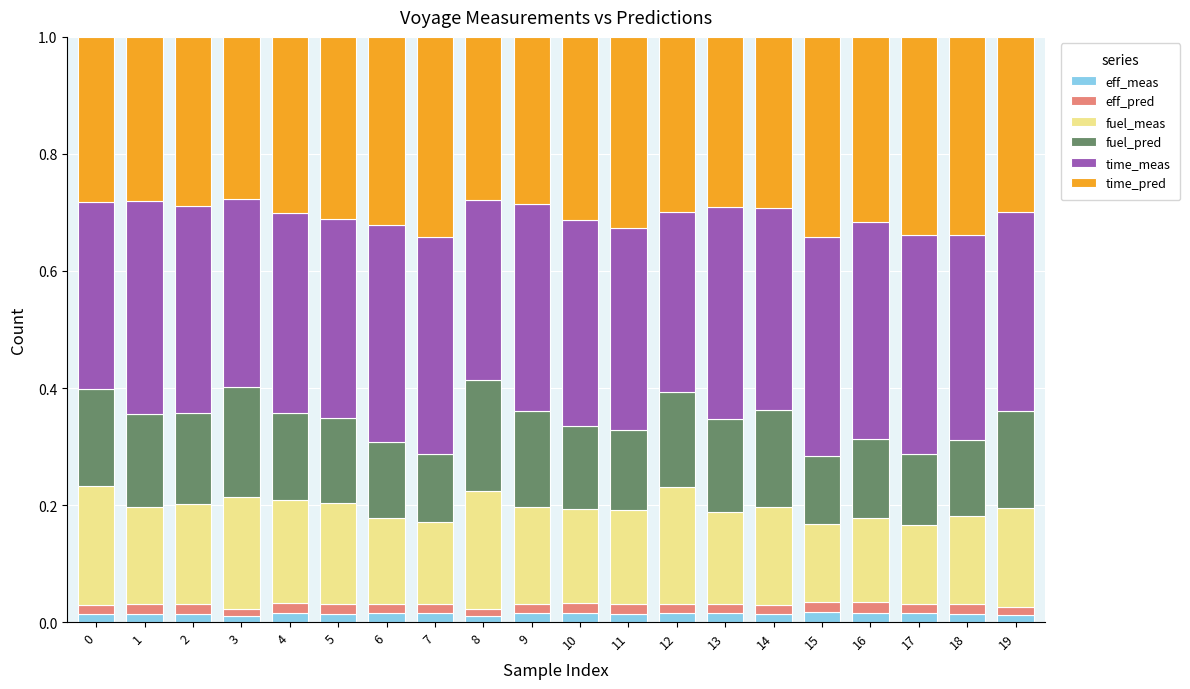

Does the chart contain any negative values?

No